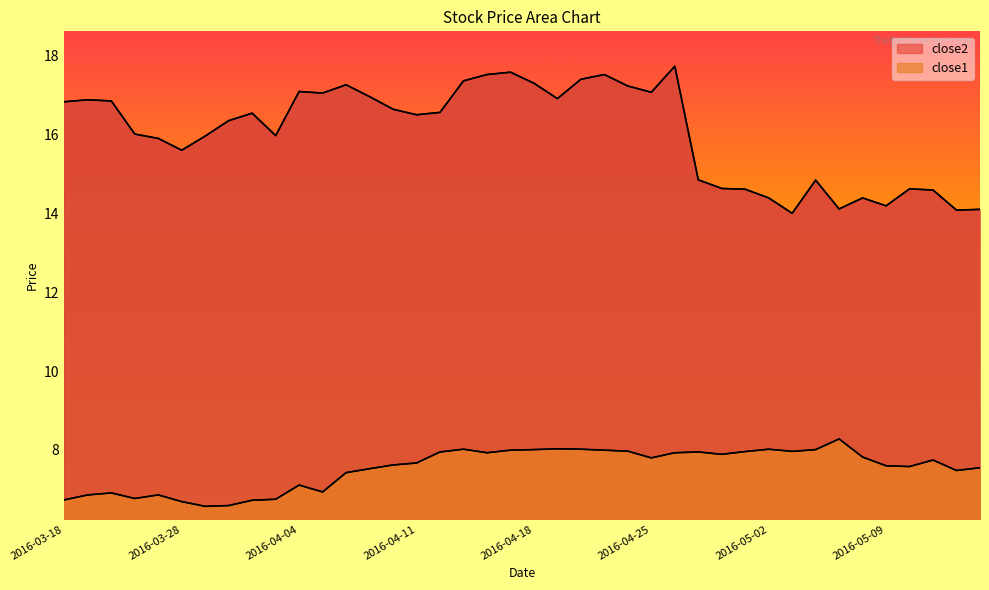

What is the label of the 5th point from the left?

2016-03-24